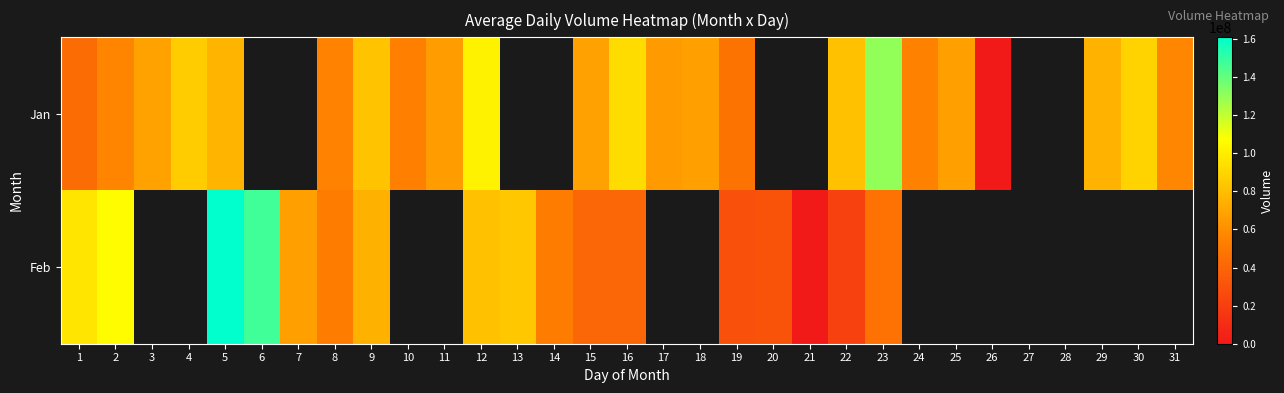

Rank the series by their average value, from highest to lowest.

Jan, Feb